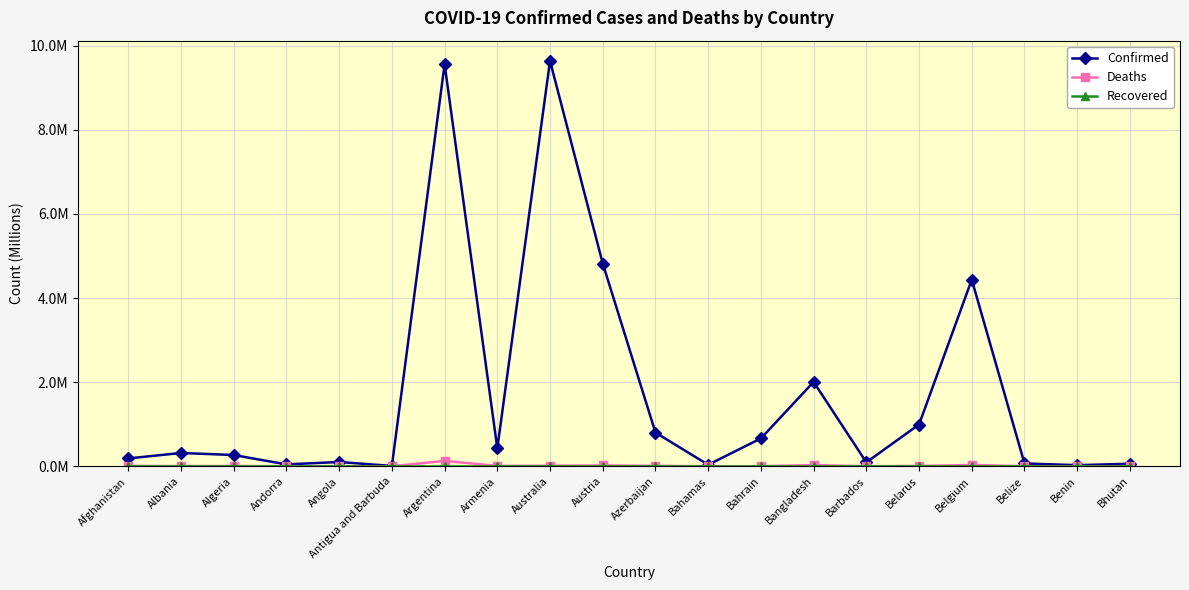

What is the total value across all series at Belize?

0.1